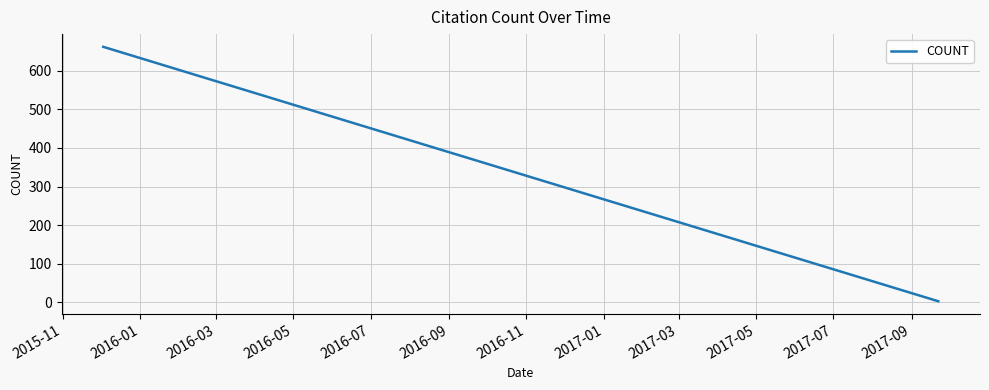

How many distinct data groups are displayed?

1